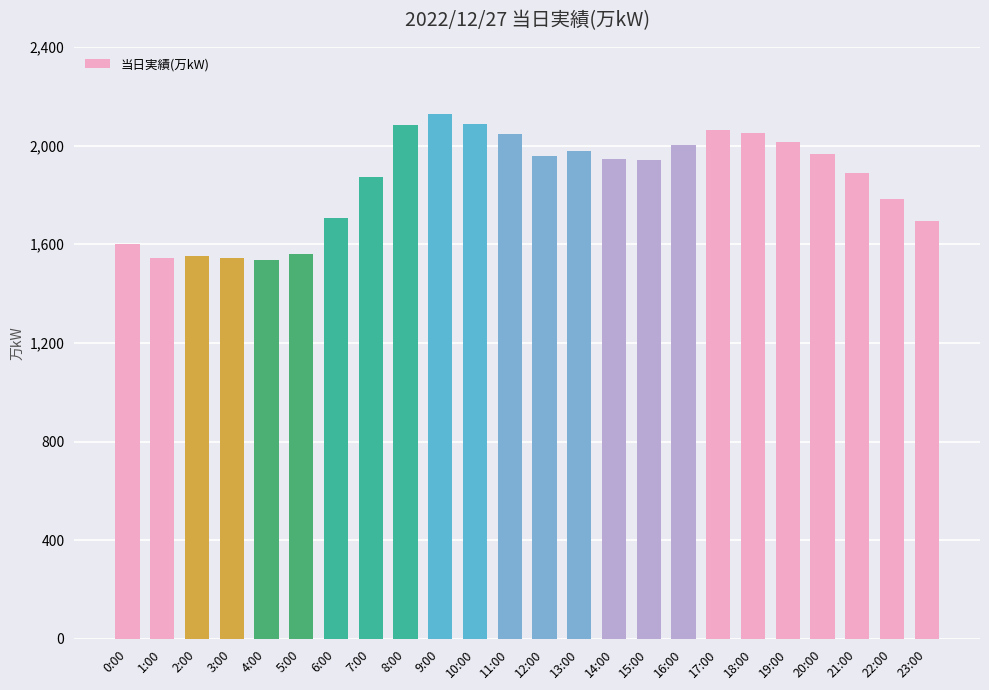

Between 0:00 and 22:00, which is larger?

22:00